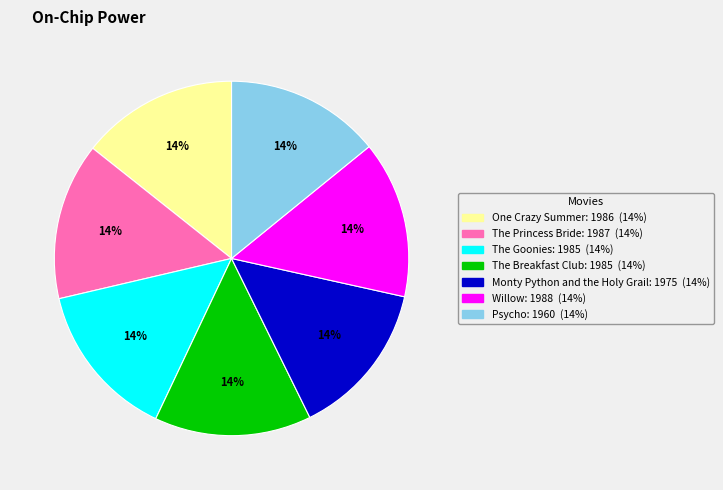

True or false: The Breakfast Club accounts for 21% of the total.

False